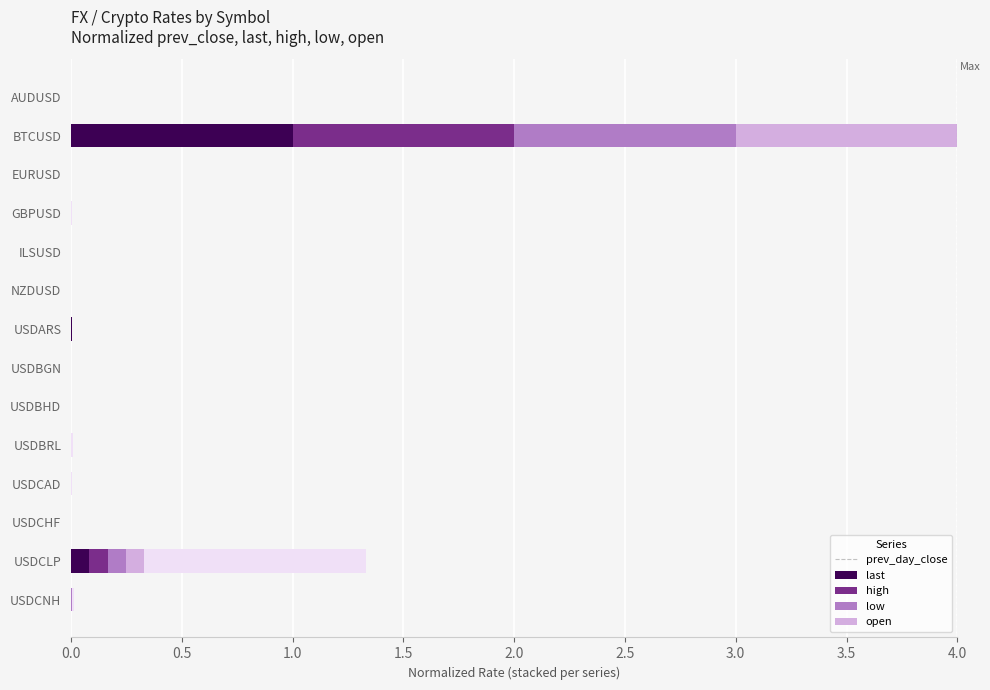

At which category is the sum across all series the highest?

BTCUSD